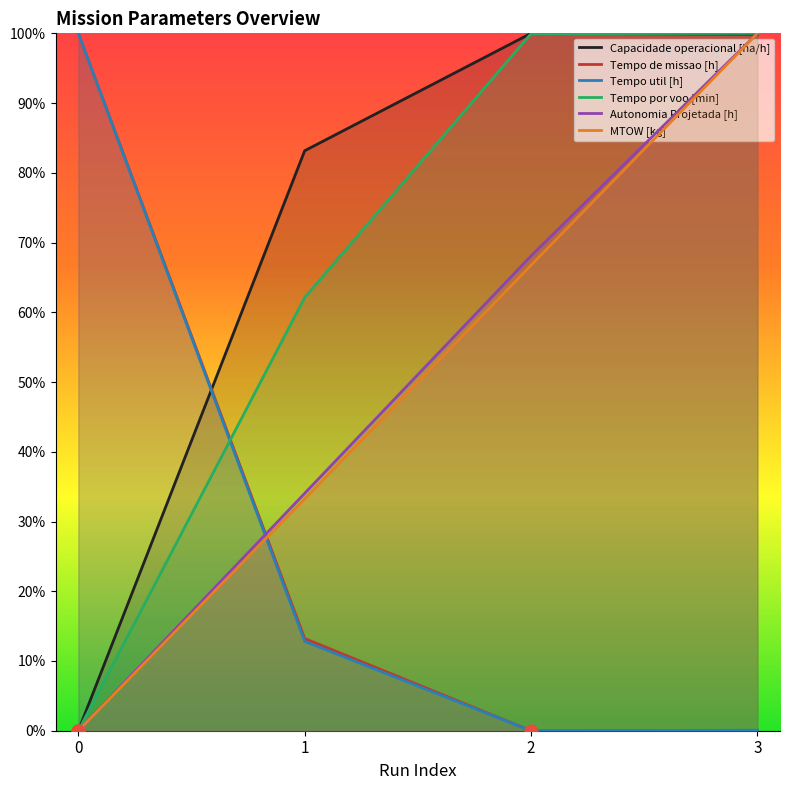

Which series has the largest Y range (max minus min)?

Capacidade operacional [ha/h]